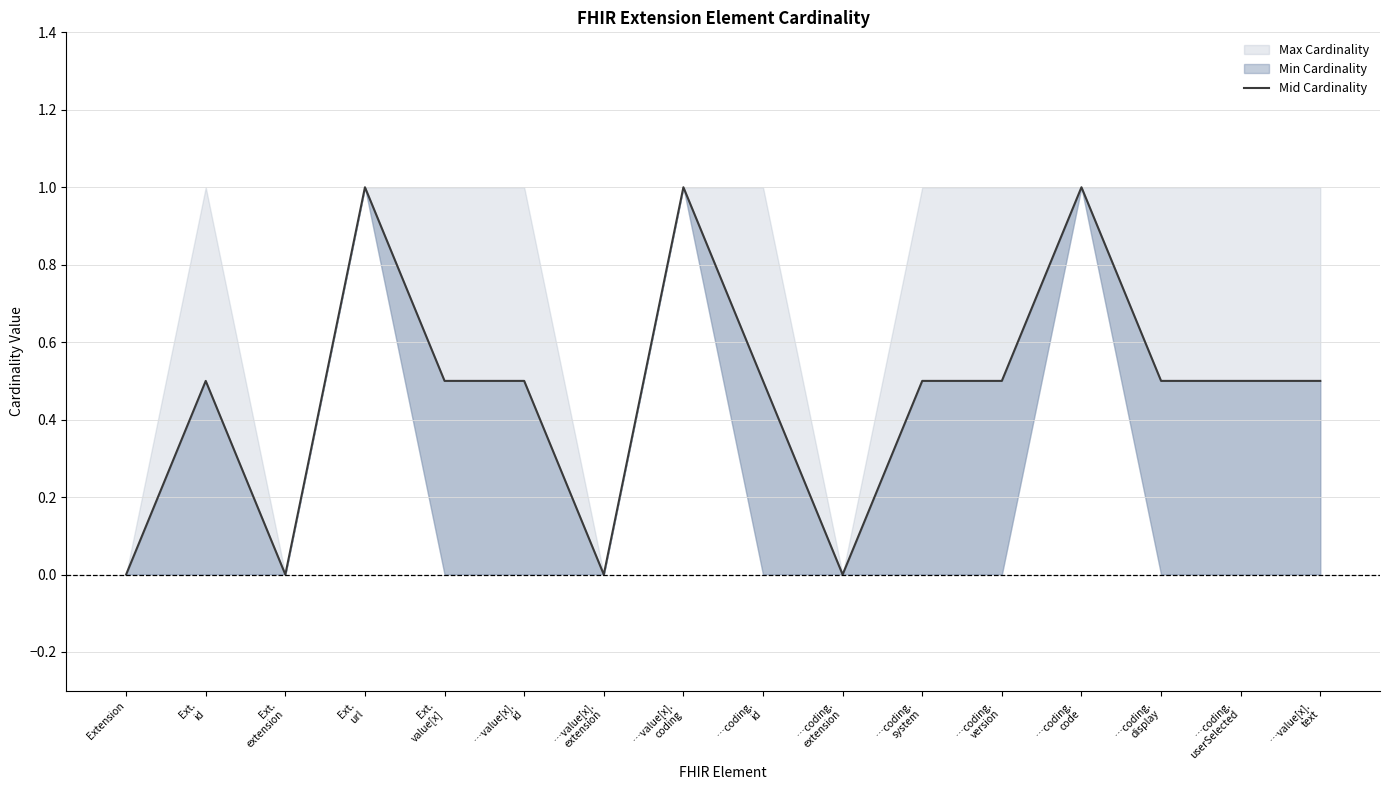

List the labels in order of value, largest first.

Ext.
url, …value[x].
coding, …coding.
code, Ext.
id, Ext.
value[x], …value[x].
id, …coding.
id, …coding.
system, …coding.
version, …coding.
display, …coding.
userSelected, …value[x].
text, Extension, Ext.
extension, …value[x].
extension, …coding.
extension